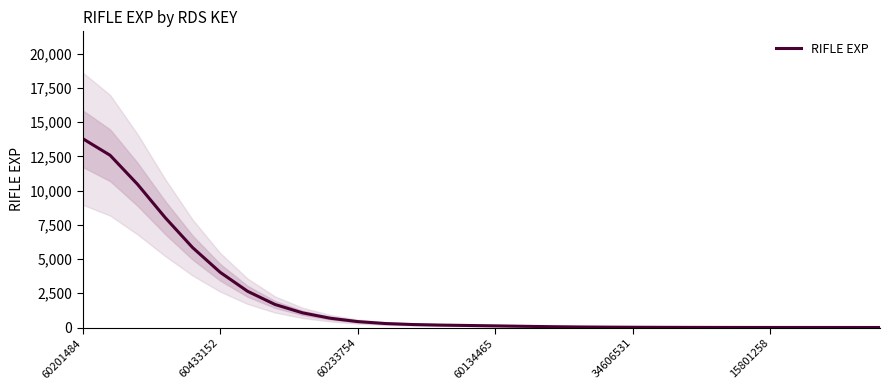

What is the difference between the values at 7 and 18?

1640.1